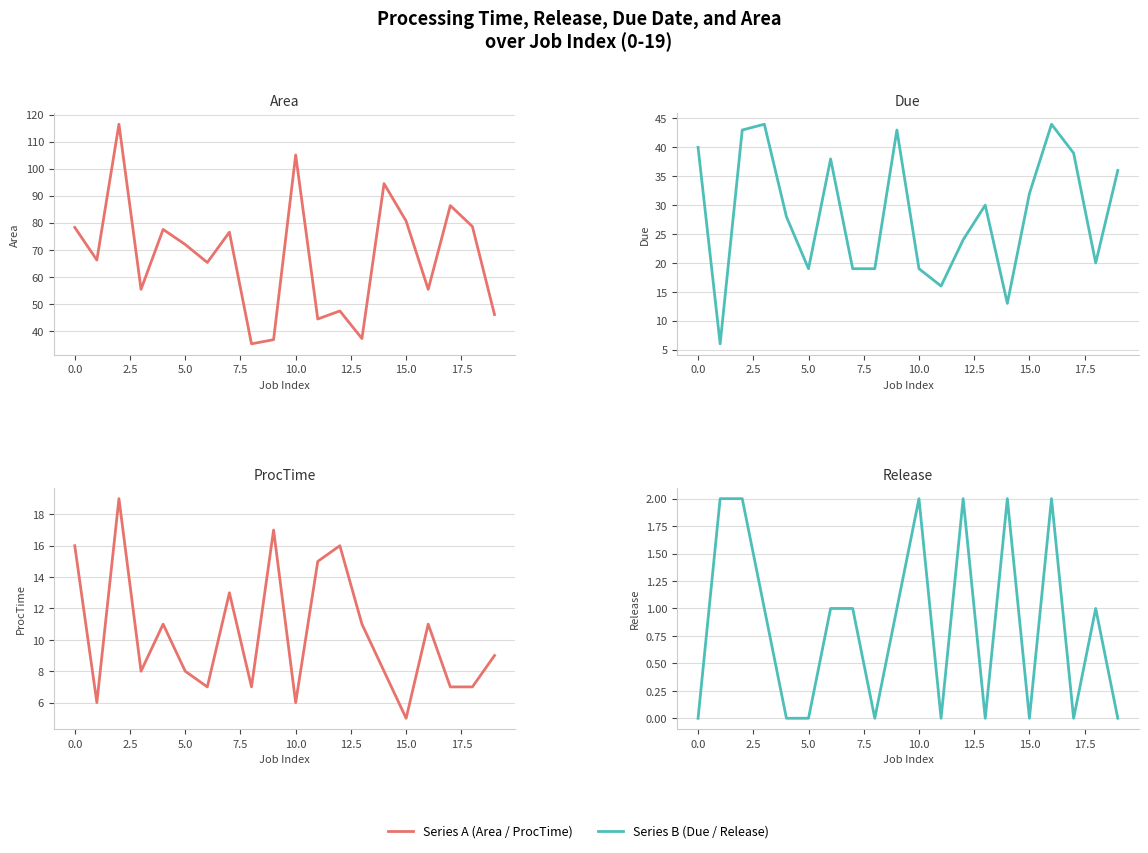

Reading left to right, extract all data points from this chart.

Area: 78.3	66.2	116.4	55.4	77.5	72.0	65.3	76.5	35.2	36.8	105.1	44.4	47.4	37.2	94.5	80.6	55.4	86.3	78.6	46.0
Due: 40.0	6.0	43.0	44.0	28.0	19.0	38.0	19.0	19.0	43.0	19.0	16.0	24.0	30.0	13.0	32.0	44.0	39.0	20.0	36.0
ProcTime: 16.0	6.0	19.0	8.0	11.0	8.0	7.0	13.0	7.0	17.0	6.0	15.0	16.0	11.0	8.0	5.0	11.0	7.0	7.0	9.0
Release: 0.0	2.0	2.0	1.0	0.0	0.0	1.0	1.0	0.0	1.0	2.0	0.0	2.0	0.0	2.0	0.0	2.0	0.0	1.0	0.0